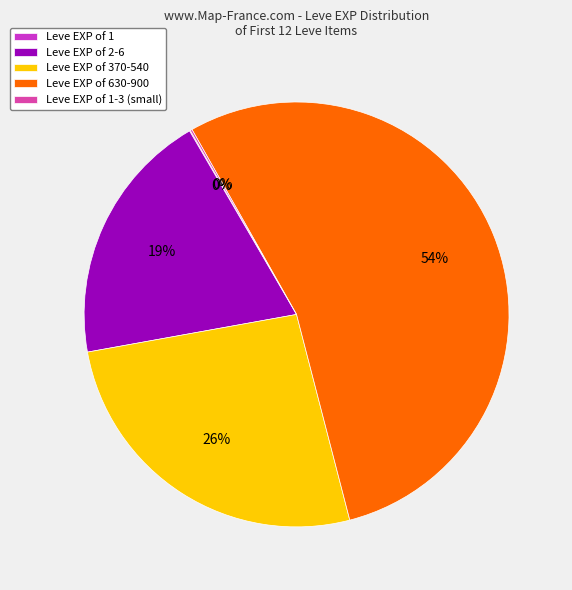

What percentage is the Leve EXP of 2-6 slice, to the nearest percent?

19%